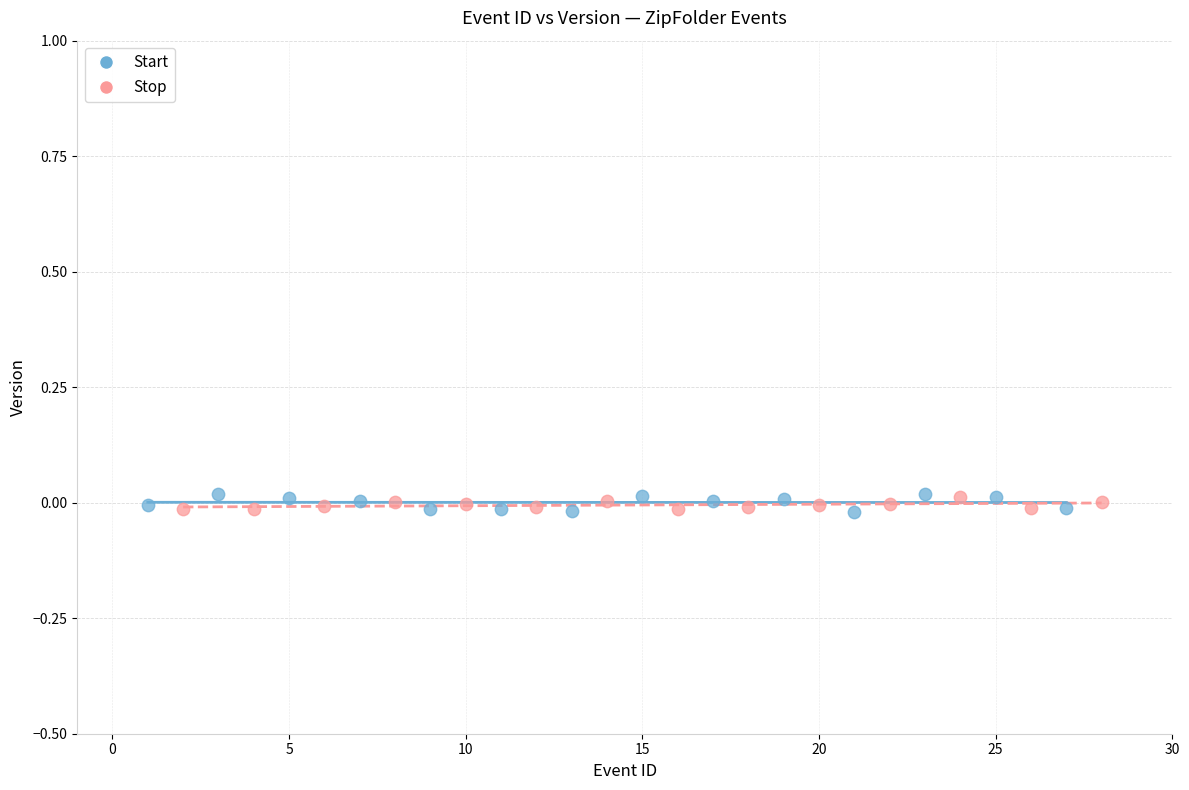

Which series has the largest Y range (max minus min)?

Start